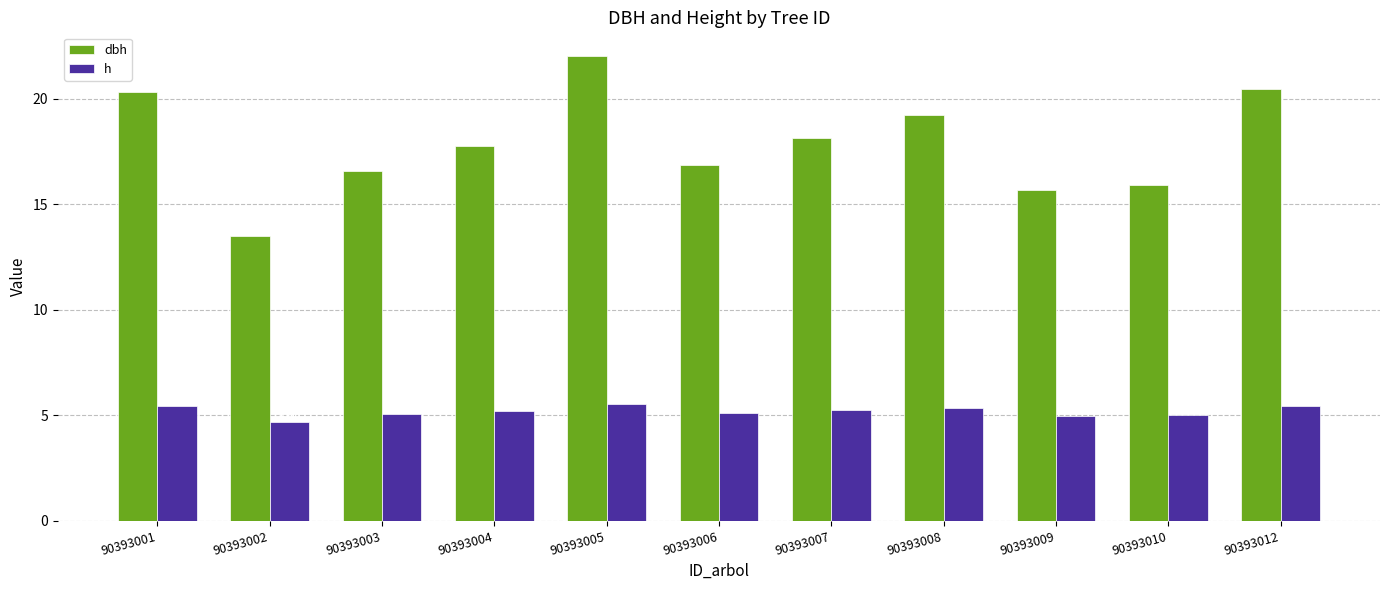

Count the number of data series in this chart.

2